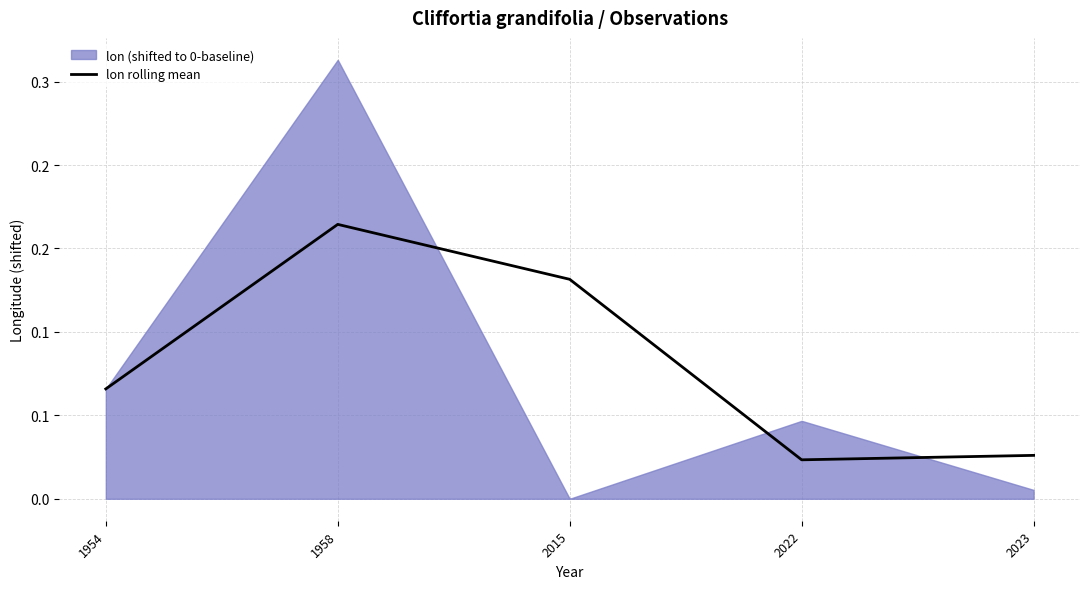

Is it true that the value at 1954 is 0.1?

True